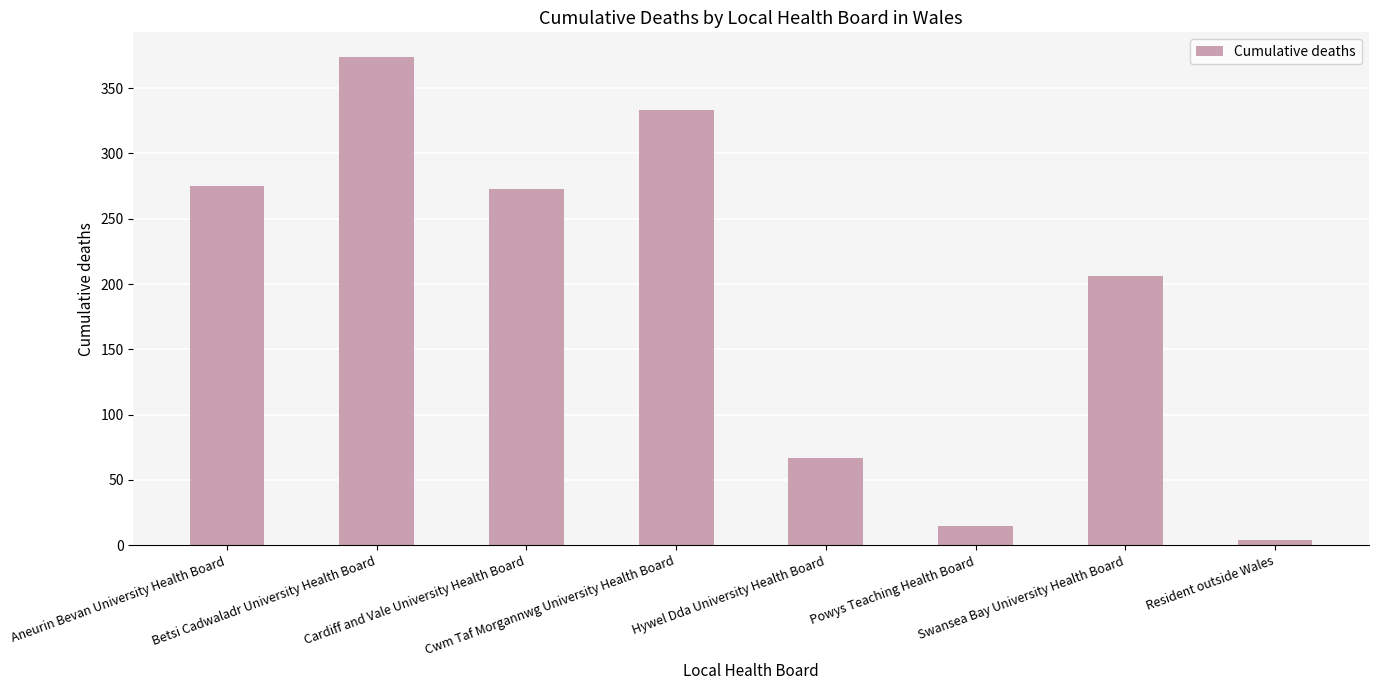

Where is the data nearest to the value 189?

Swansea Bay University Health Board